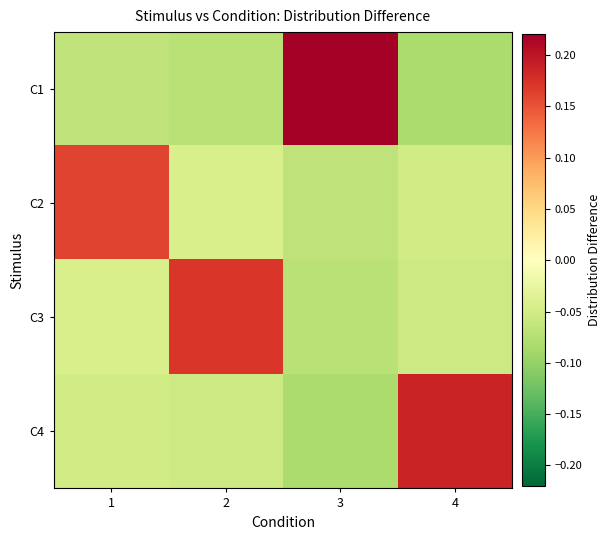

The C3 series shows -0.1 at 3. True or false?

True